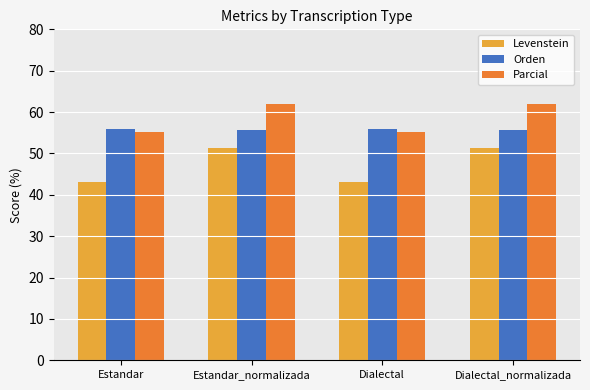

How many data points does each series have?

4